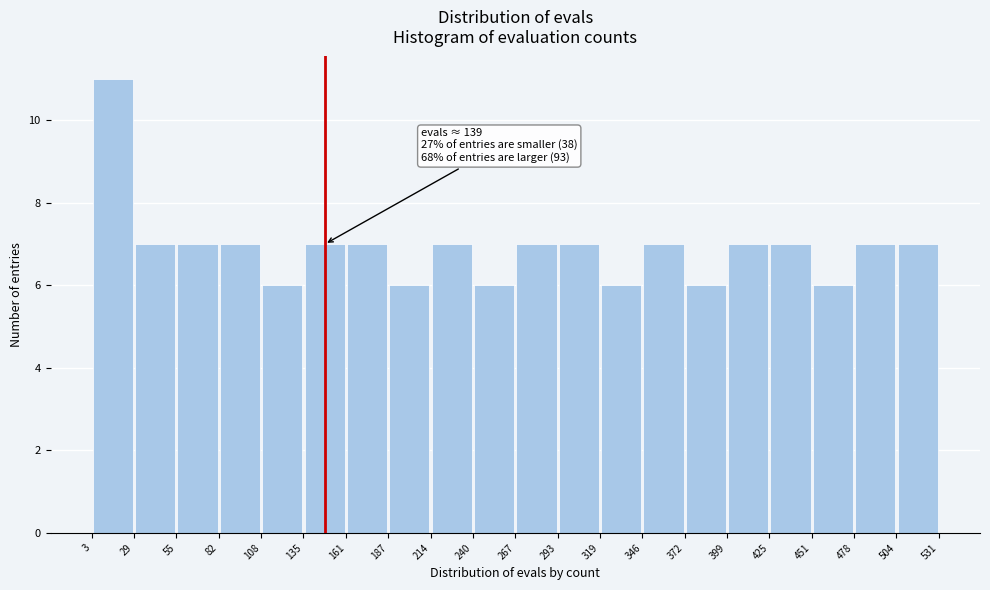

Which range on the x-axis has the tallest bar?

3 to 29